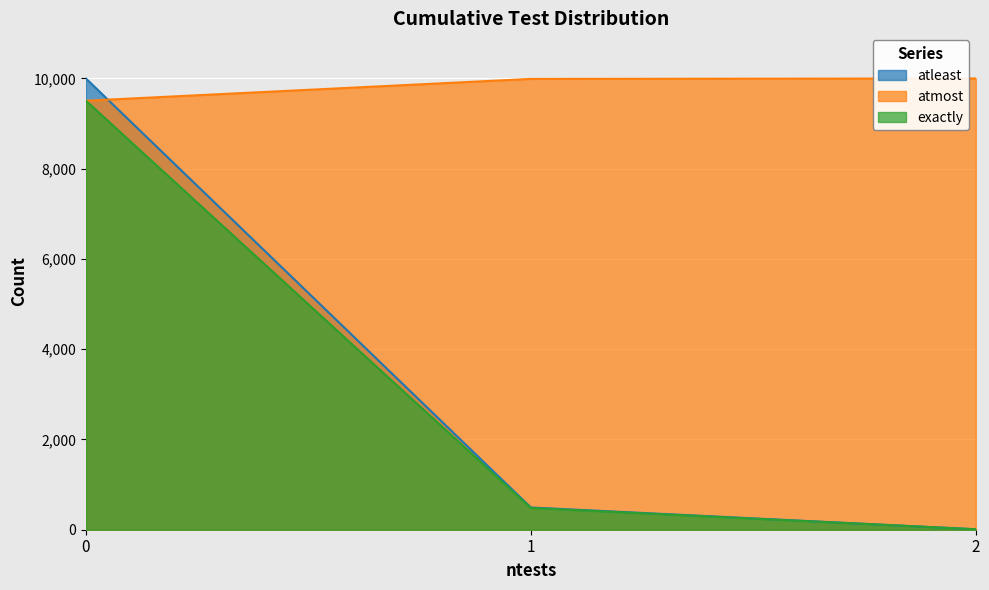

At which label is atmost closest to 9753?

1